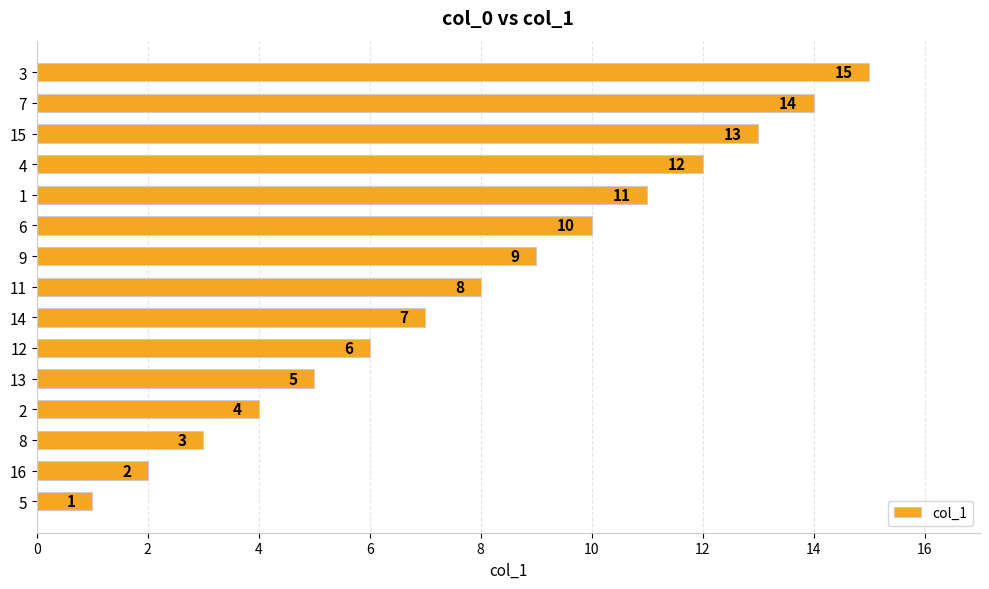

Rank the categories by value from highest to lowest.

3, 7, 15, 4, 1, 6, 9, 11, 14, 12, 13, 2, 8, 16, 5